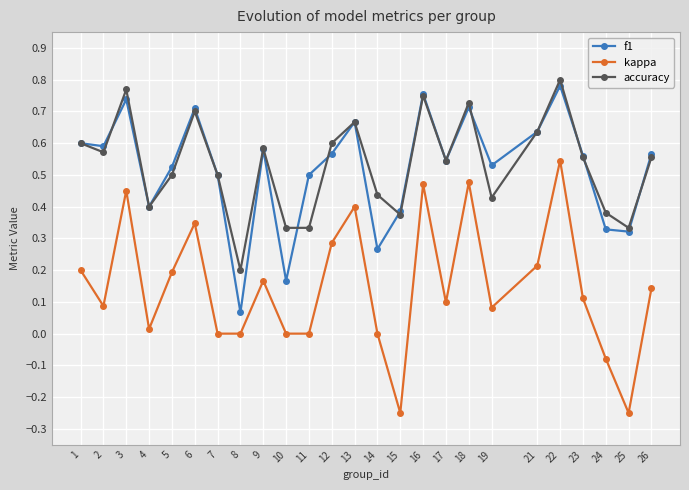

What are all the series names shown in the legend?

f1, kappa, accuracy